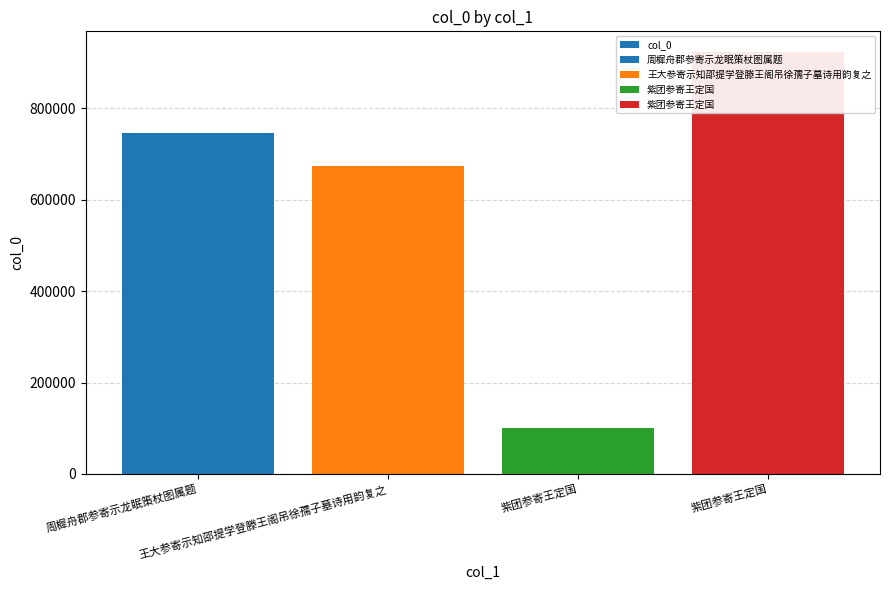

True or false: the data shows 1365117 at 紫团参寄王定国.

False